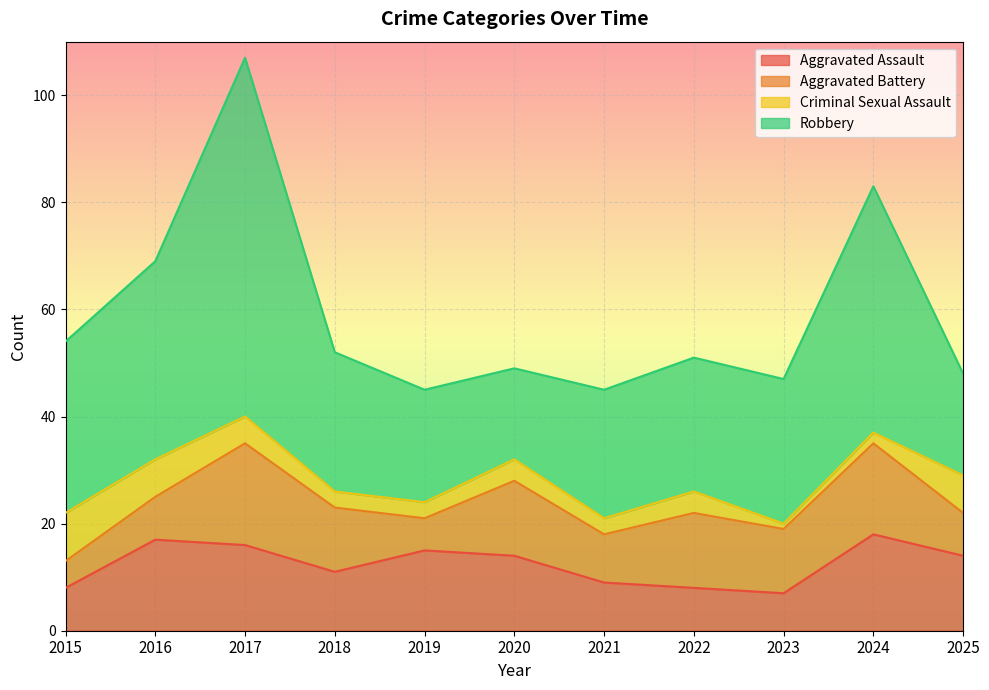

What are all the series names shown in the legend?

Aggravated Assault, Aggravated Battery, Criminal Sexual Assault, Robbery